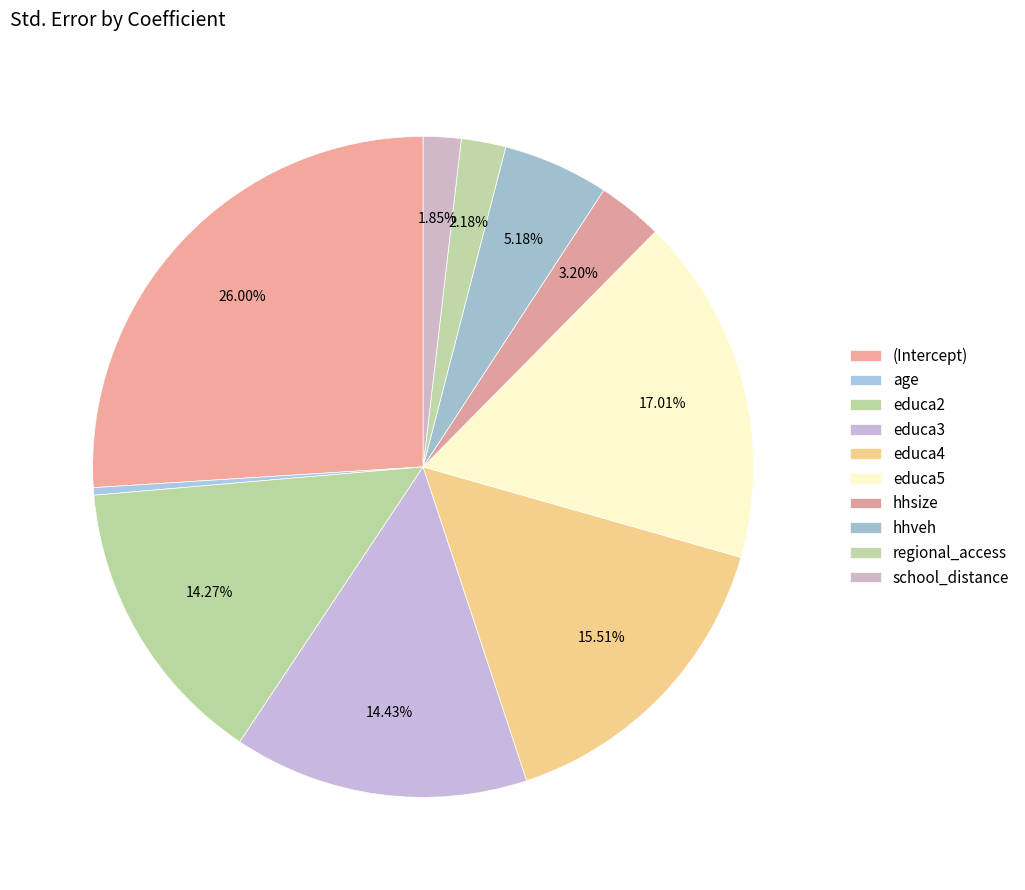

To the nearest percent, what percentage of the pie is educa2?

14%